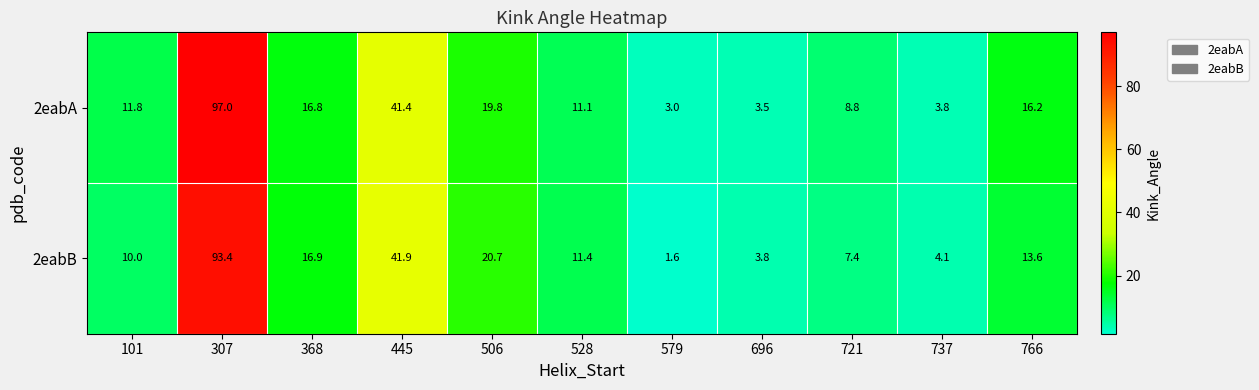

What is the difference between the highest and lowest values at 766?

2.6